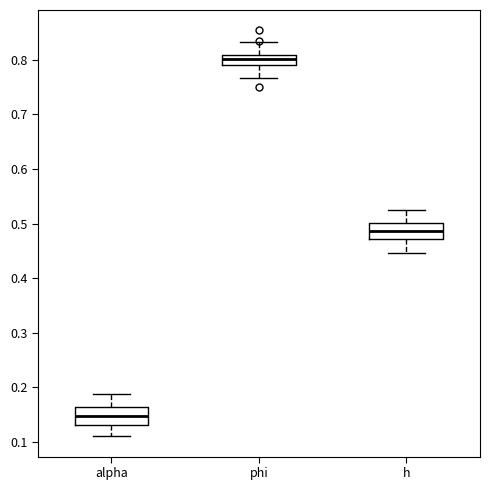

Reading left to right, read every box against the y-axis: the position of its median line, the range the box covers, and the ends of its whiskers. The values are not printed on the chart, so give them approximately, as read against the axis.

alpha: median 0.15, box 0.13 to 0.16, whiskers 0.11 to 0.19
phi: median 0.80, box 0.79 to 0.81, whiskers 0.77 to 0.83
h: median 0.49, box 0.47 to 0.50, whiskers 0.45 to 0.52